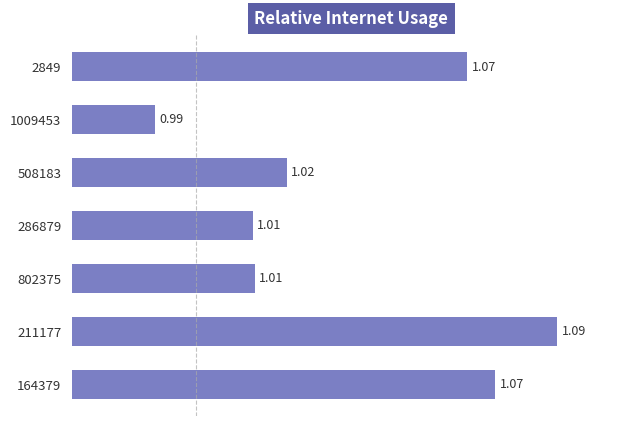

What is the change in value from 286879 to 211177?

+0.1